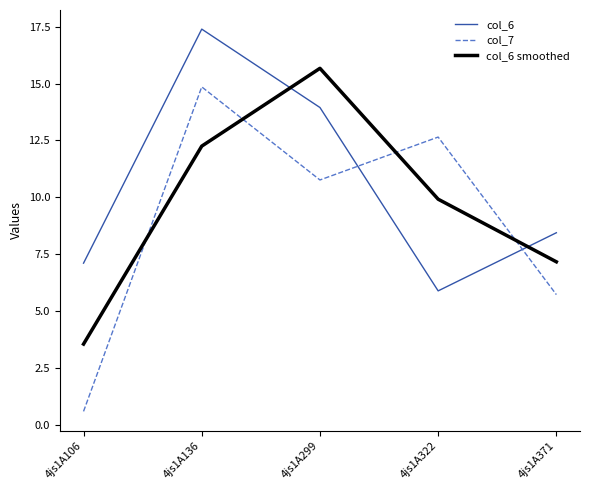

Rank the series at 4js1A136 from highest to lowest value.

col_6, col_7, col_6 smoothed